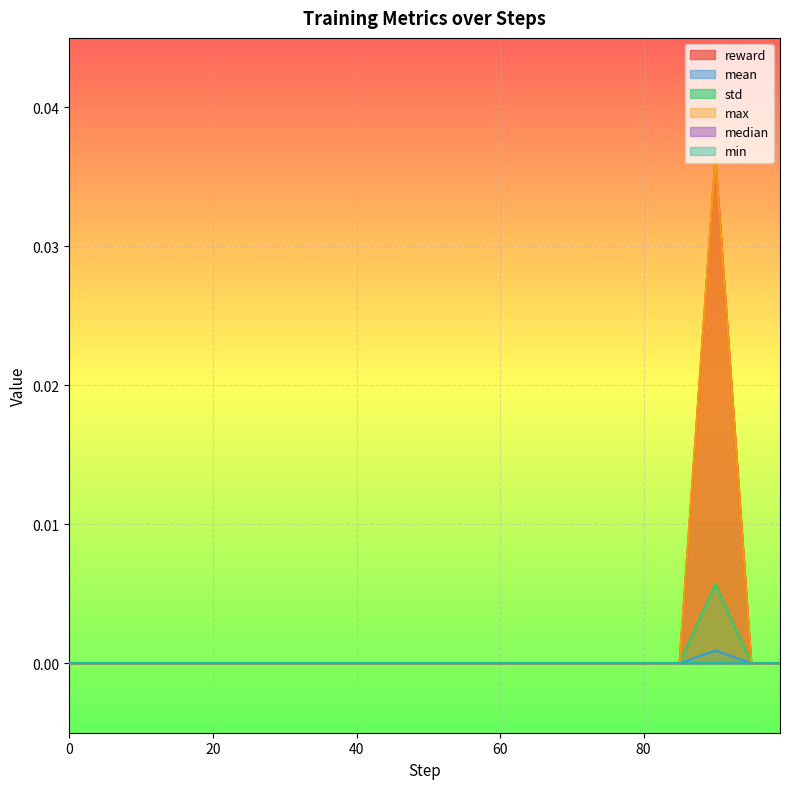

At which category does reward reach its first local peak?

90